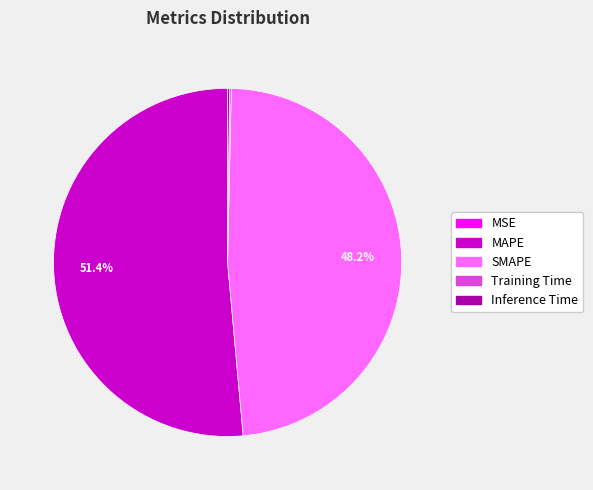

What percentage is the MAPE slice, to the nearest percent?

51%